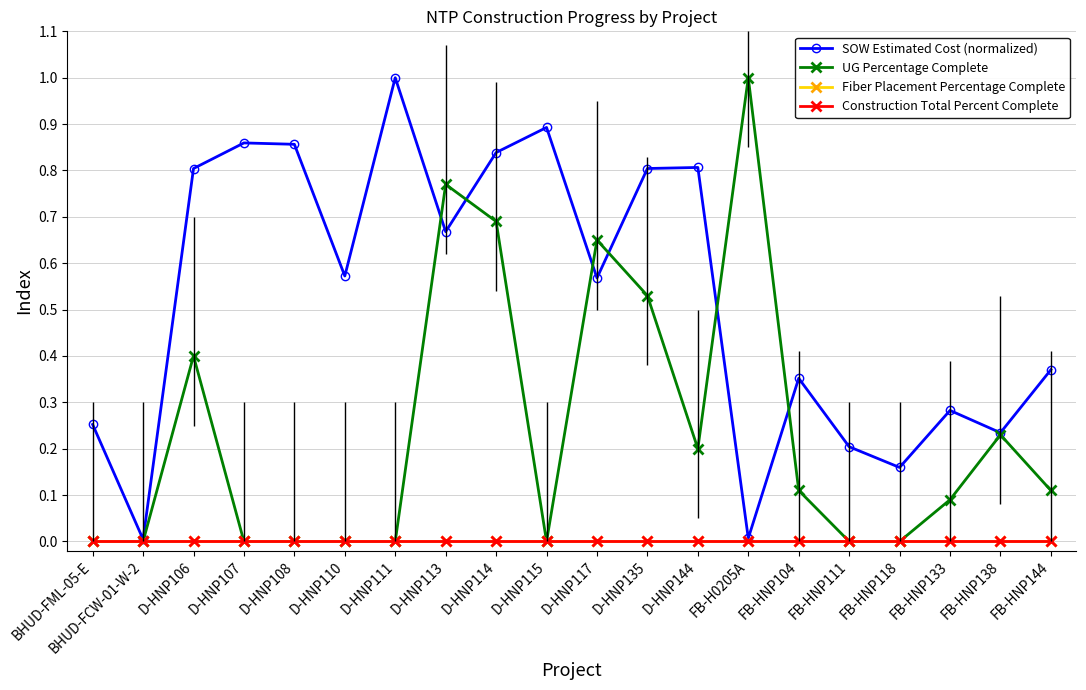

True or false: SOW Estimated Cost (normalized) and Fiber Placement Percentage Complete cross at least once.

False